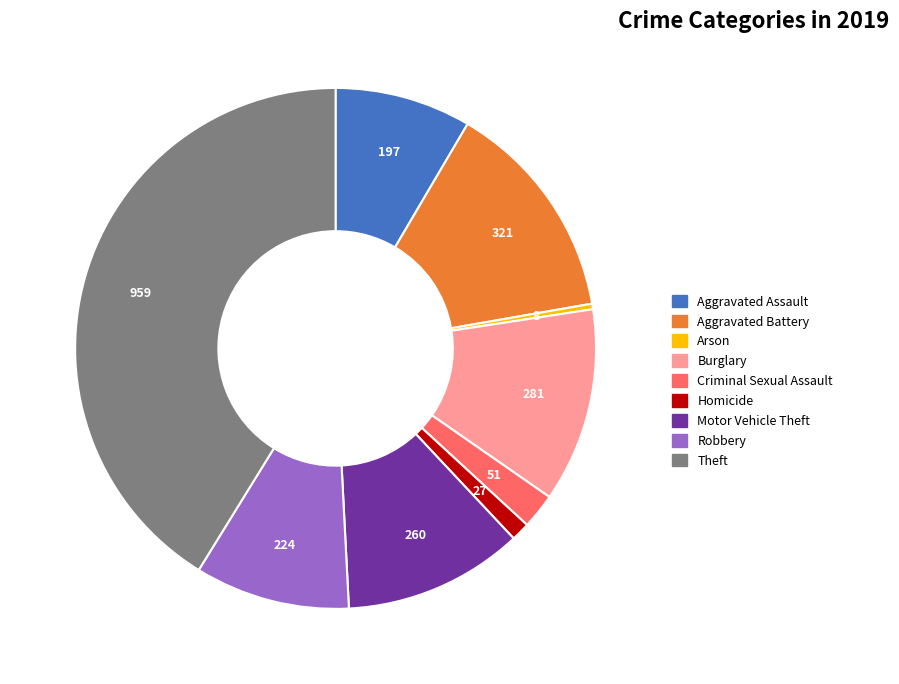

Do Homicide and Theft together represent more than half of the pie?

No